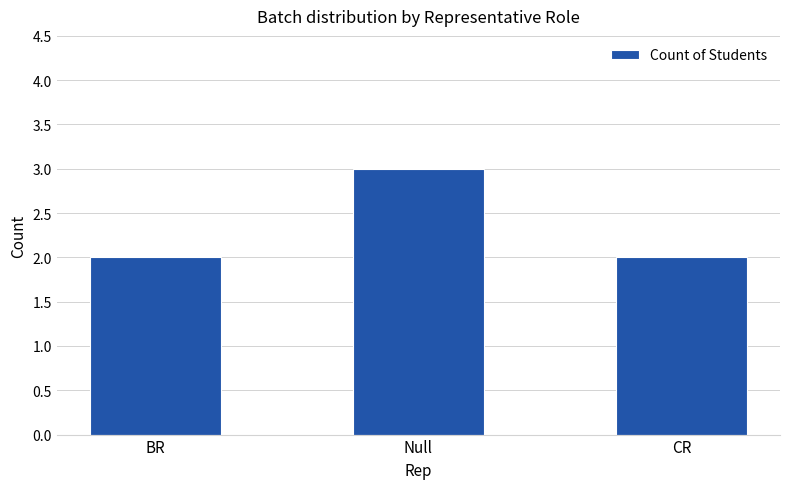

What is the sum of the values at Null and CR?

5